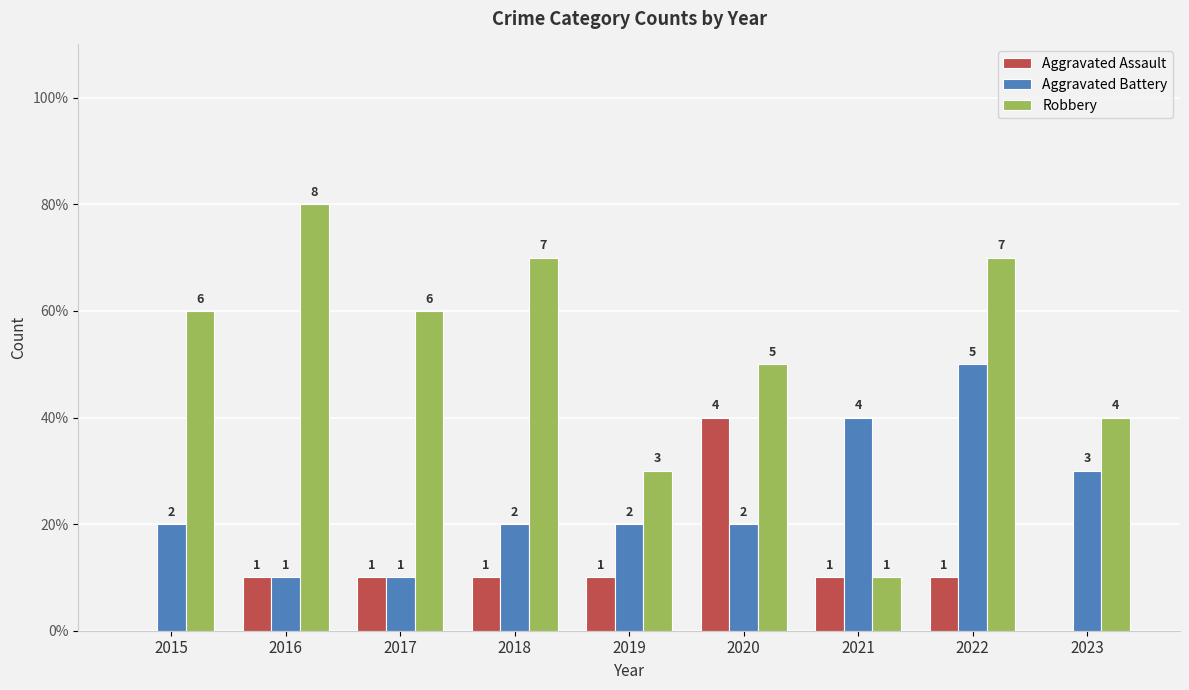

What are all the series names shown in the legend?

Aggravated Assault, Aggravated Battery, Robbery